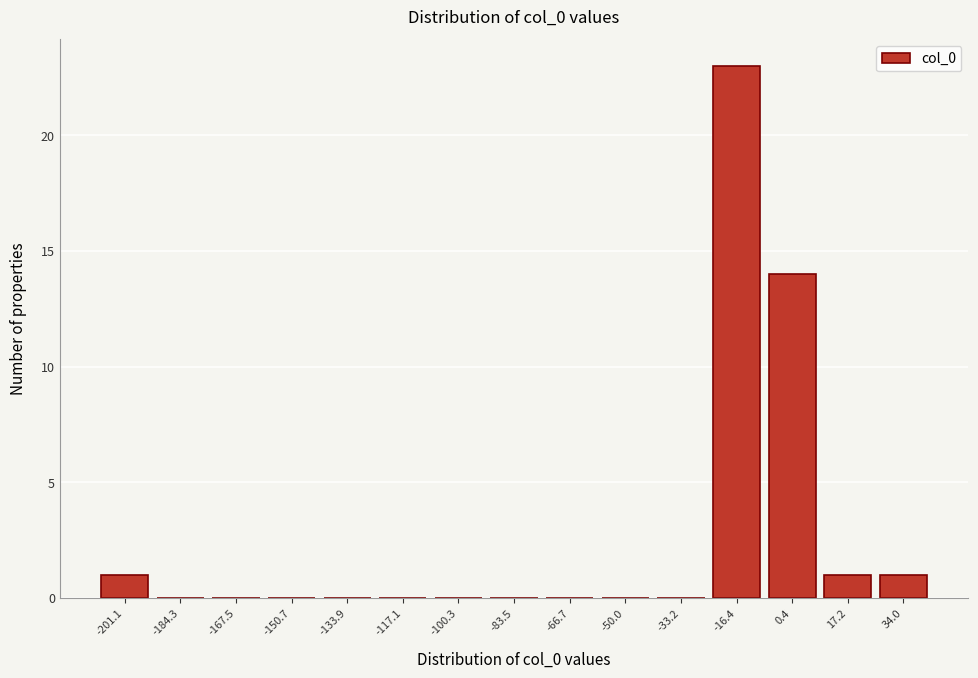

Reading left to right, transcribe all the data shown in this chart.

-201.1=1	-184.3=0	-167.5=0	-150.7=0	-133.9=0	-117.1=0	-100.3=0	-83.5=0	-66.7=0	-50.0=0	-33.2=0	-16.4=23	0.4=14	17.2=1	34.0=1